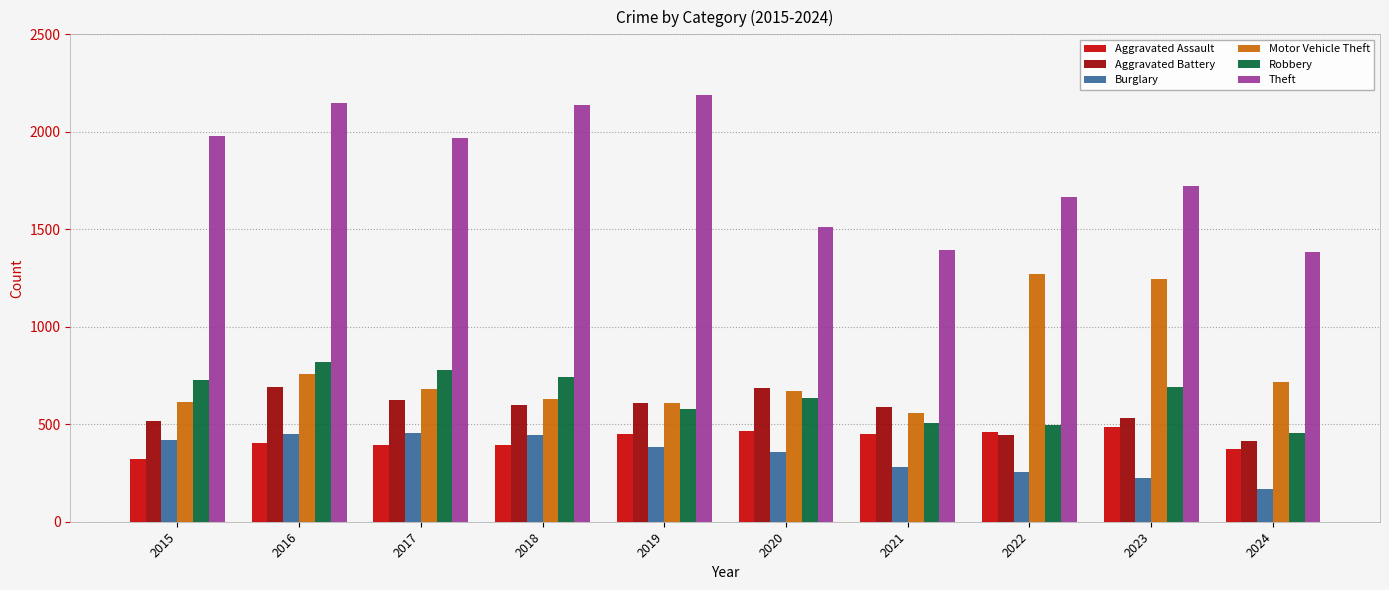

What is the sum of all Robbery values?

6427